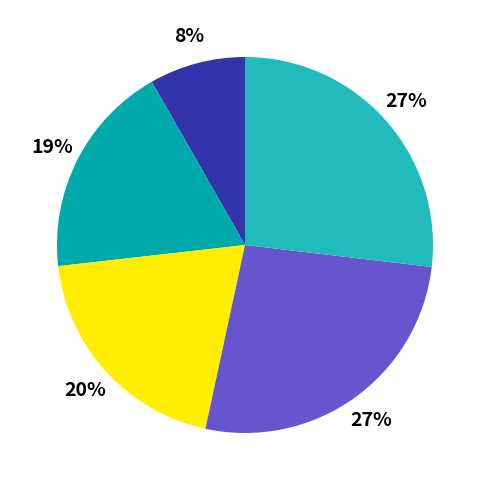

How many segments does this pie chart have?

5